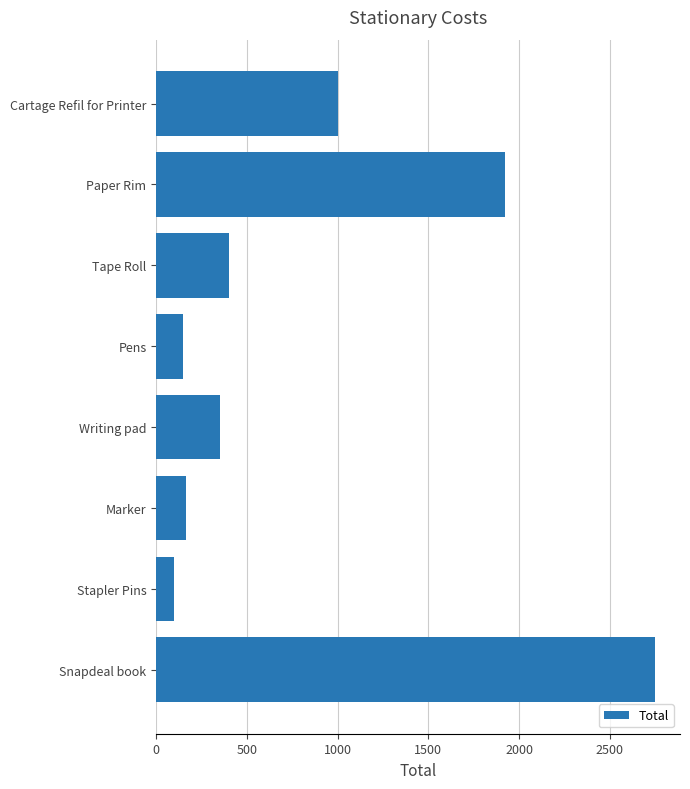

Is it true that the value at Snapdeal book is 4248?

False